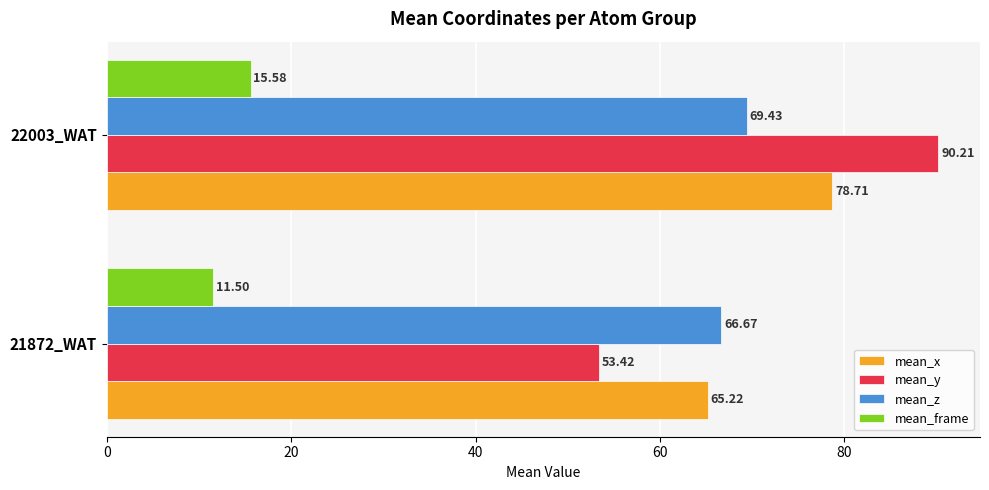

What is the difference between the maximum and minimum values in the mean_frame series?

4.1